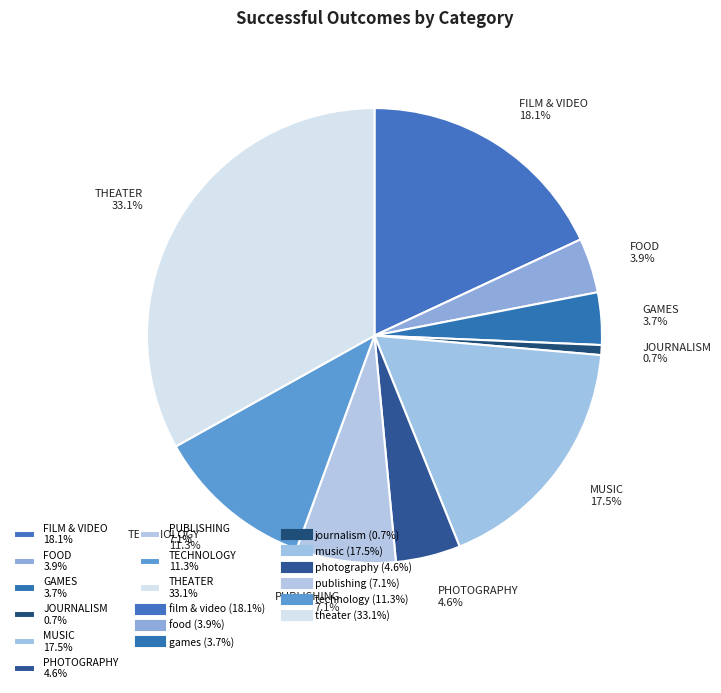

How many slices are in this pie chart?

9